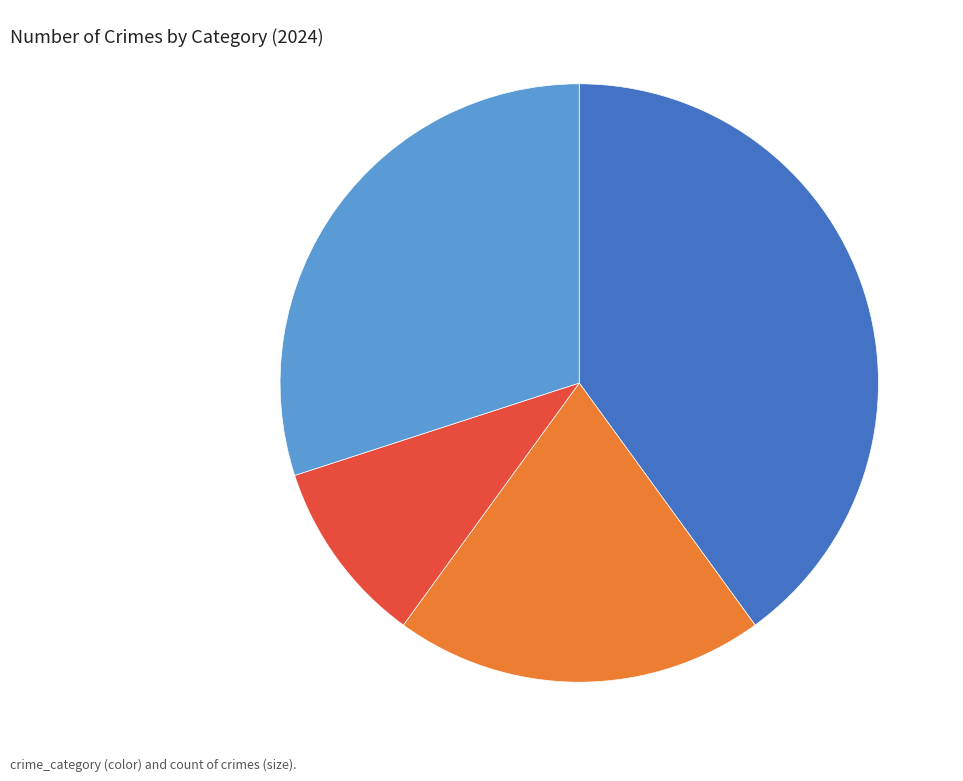

Is there any slice that represents more than half of the pie?

No